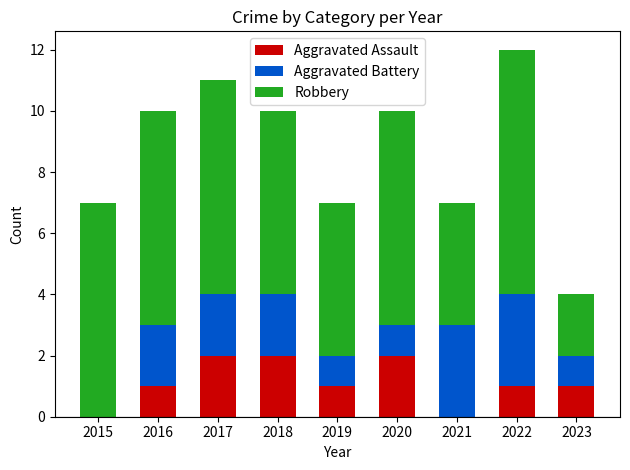

Does the chart contain stacked bars?

Yes